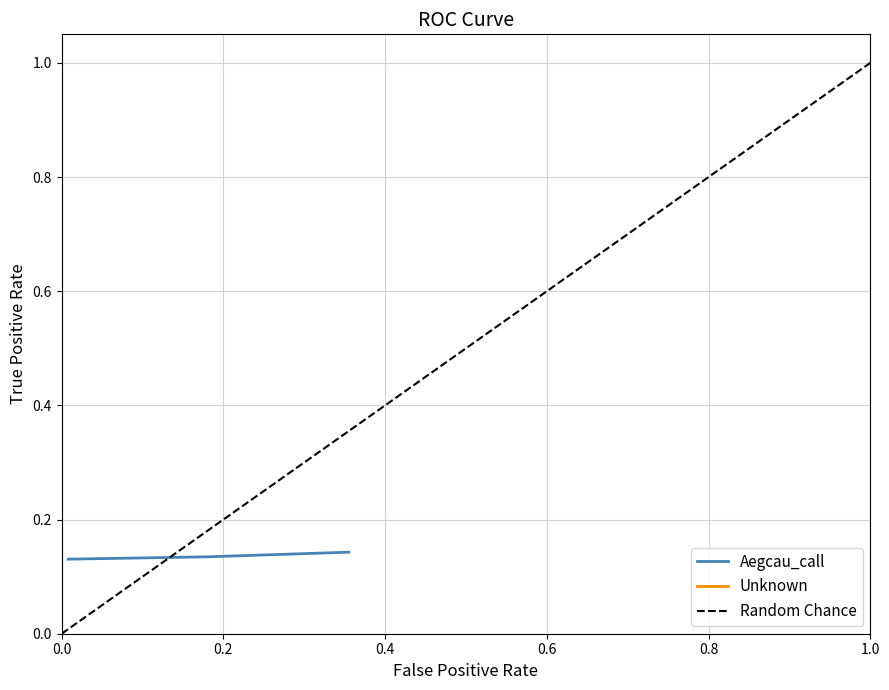

What is the value of the 1st point from the left?

0.1